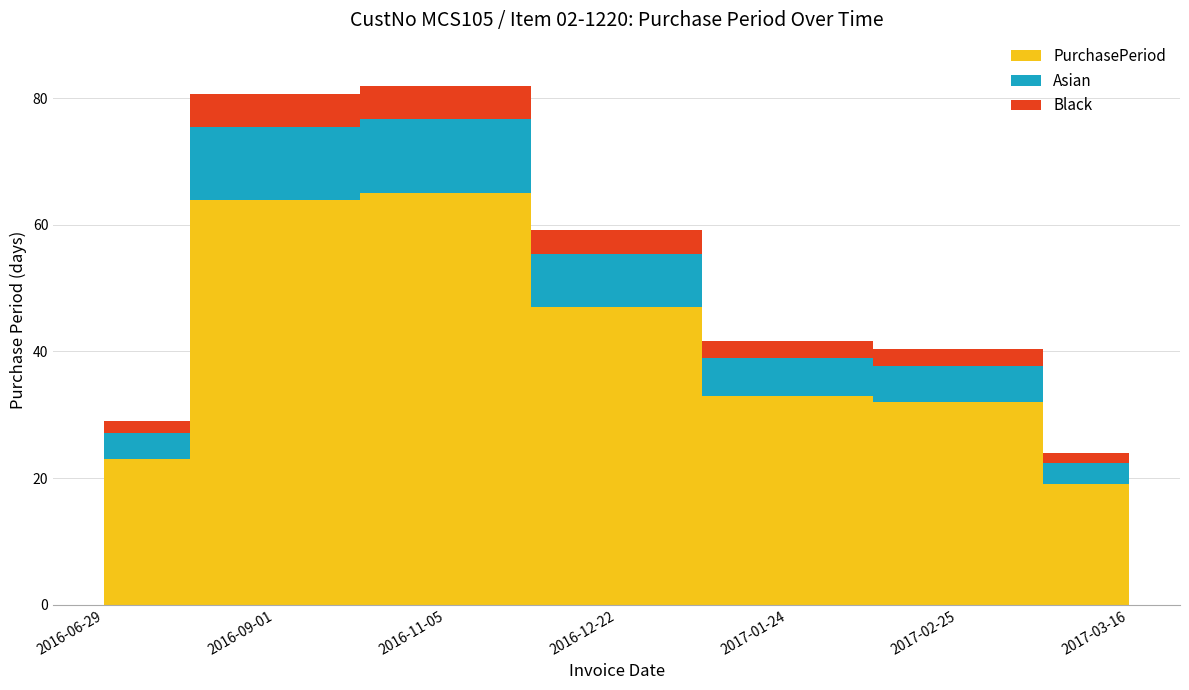

At which category does the data reach its first local peak?

2016-11-05